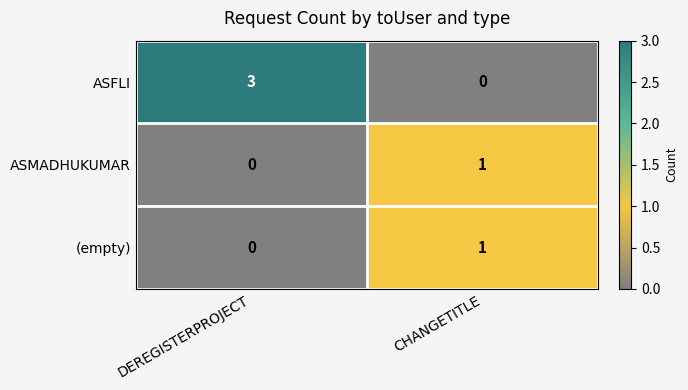

What is the total value across all series at CHANGETITLE?

2